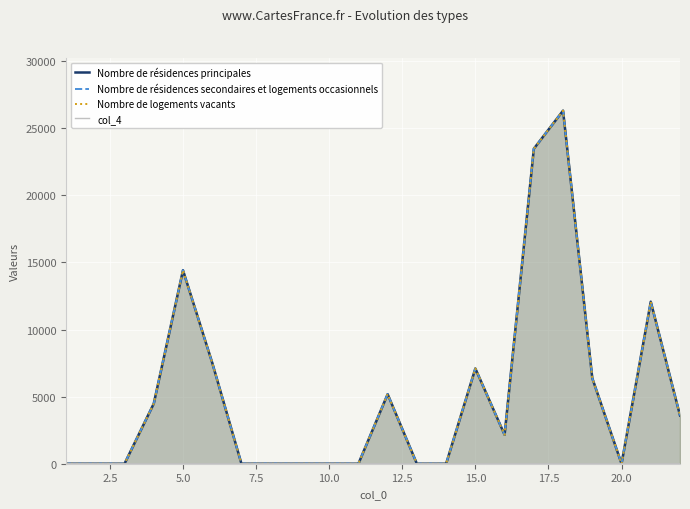

The Nombre de résidences principales series shows 9686.7 at 20.0. True or false?

False